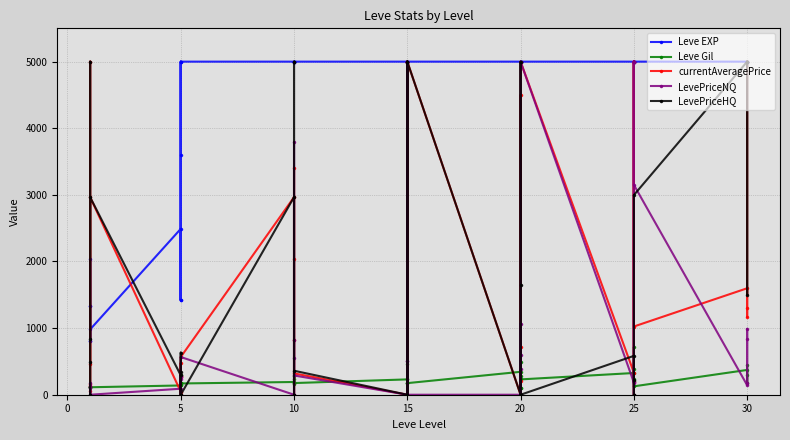

Rank the series by their maximum value, from highest to lowest.

Leve EXP, currentAveragePrice, LevePriceNQ, LevePriceHQ, Leve Gil